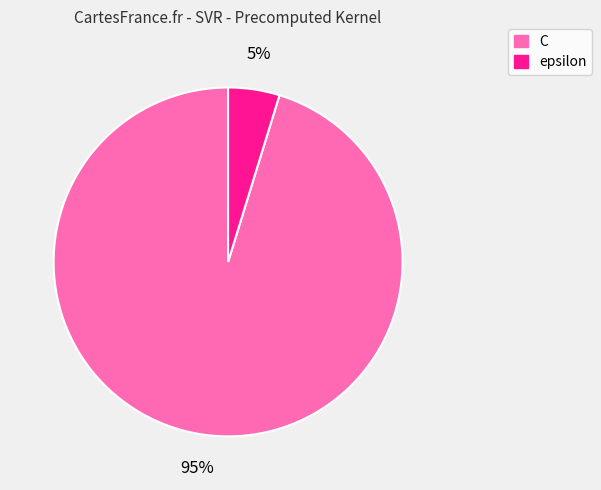

To the nearest percent, what is the difference between the largest and smallest slice percentages?

90%